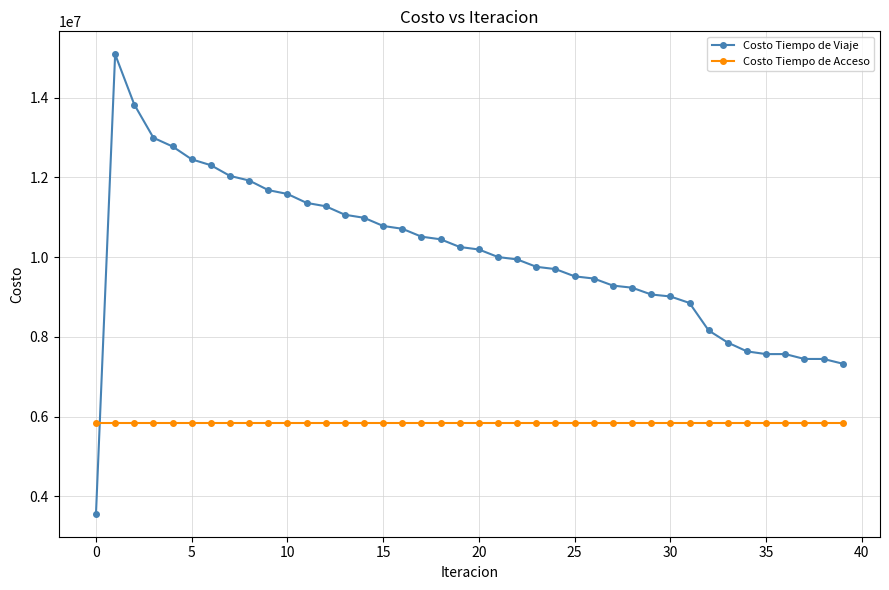

What is the value of the Costo Tiempo de Viaje point at the 28th from the left?

9285815.0